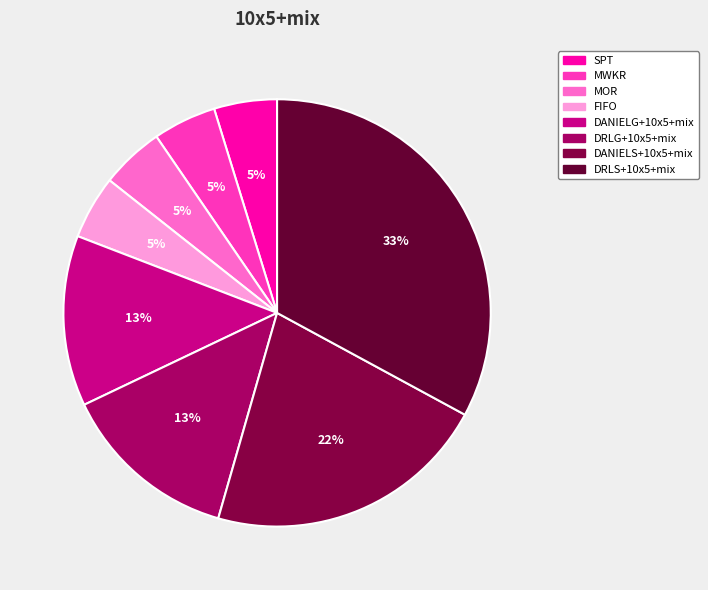

Which has a higher value, SPT or MWKR?

MWKR